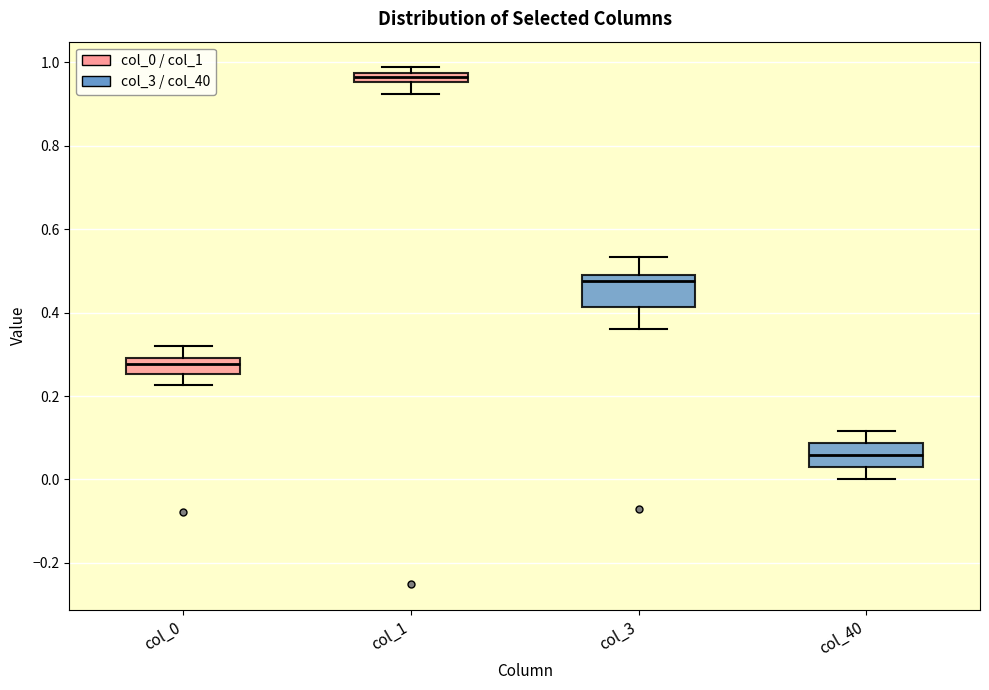

Where is the lower edge of the box for col_0 on the y-axis? The values are not printed on the chart, so give them approximately, as read against the axis.

0.26